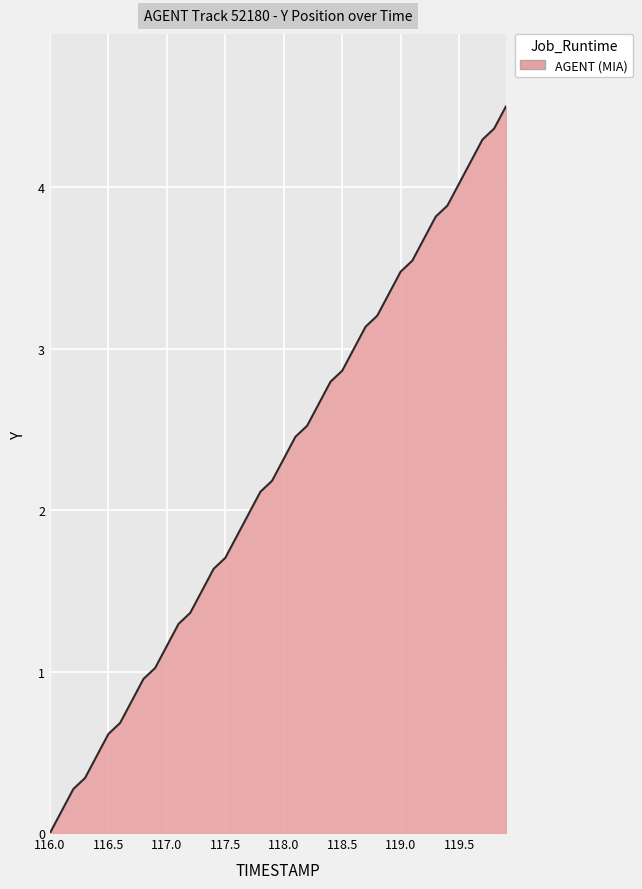

What is the difference between the maximum and minimum values?

4.5